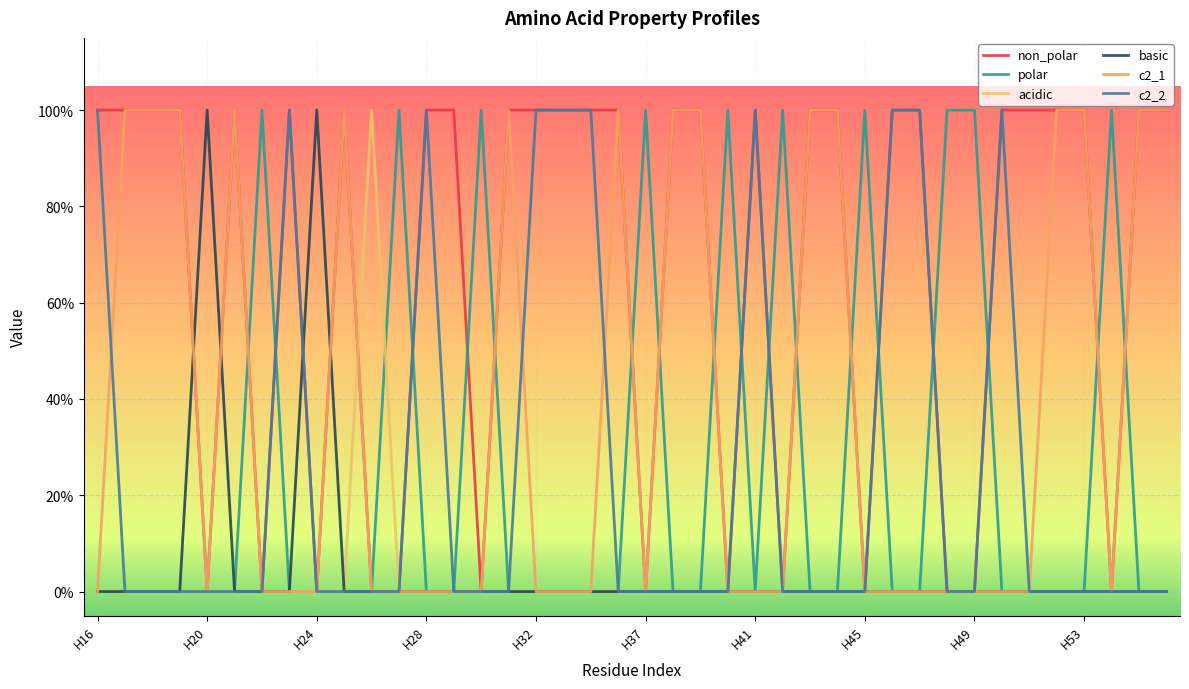

What is the maximum value shown in the chart?

1